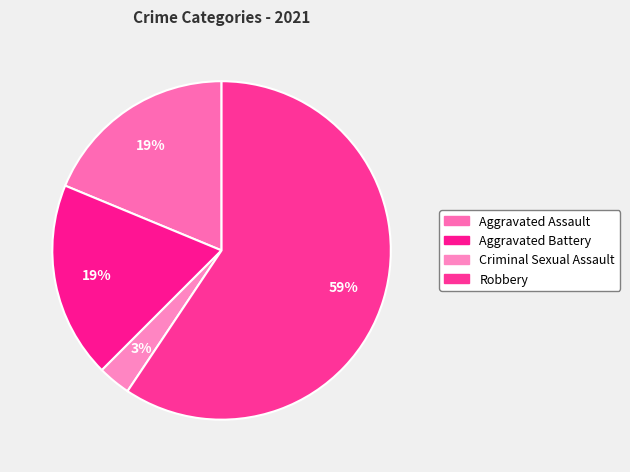

What is the total percentage of Aggravated Assault and Aggravated Battery?

37.5%